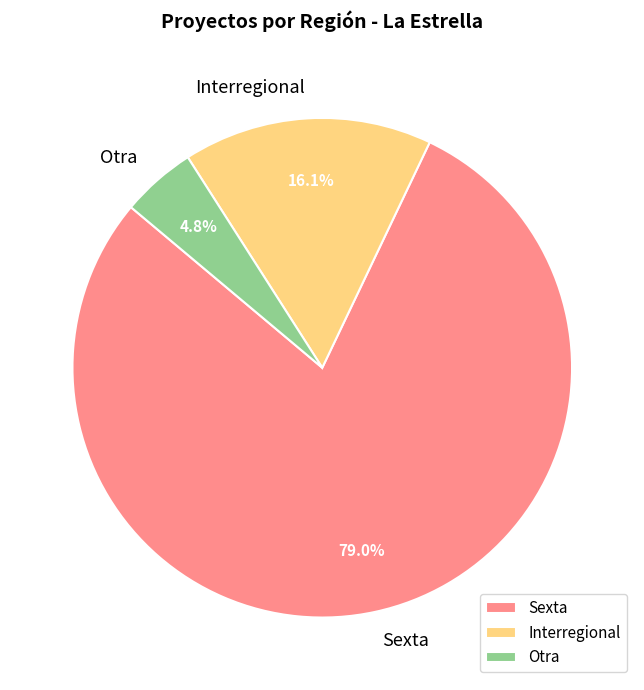

Which slice is the largest?

Sexta